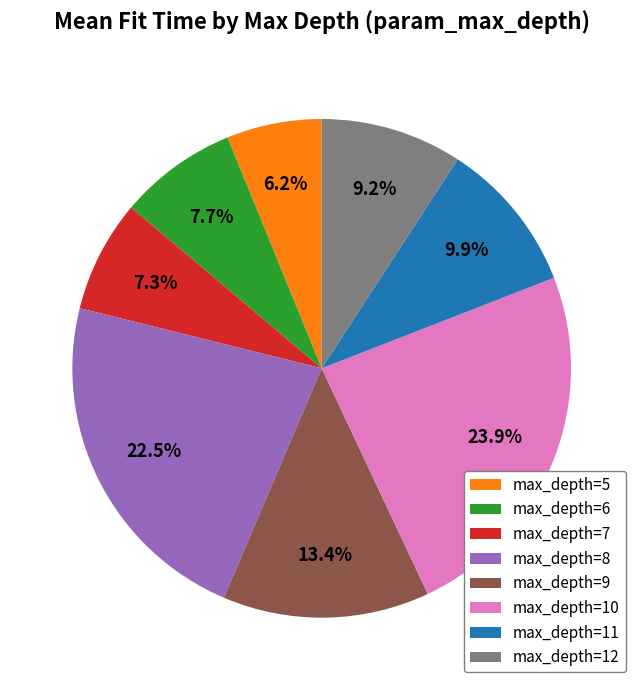

Does max_depth=12 account for over 50% of the chart?

No